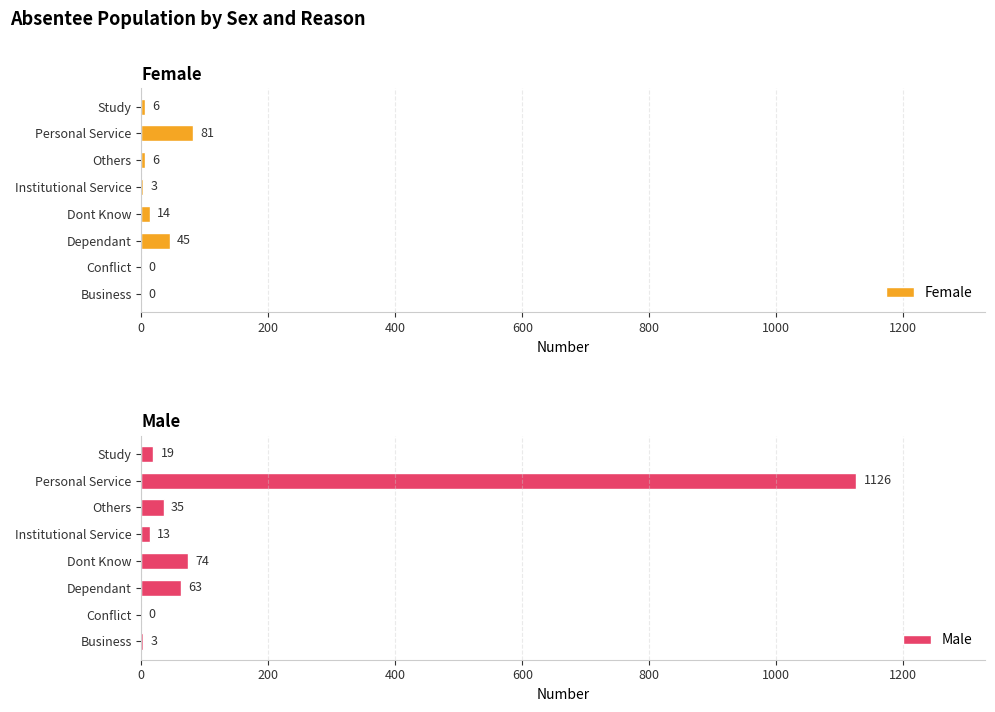

What is the difference between the second highest and minimum values in the Female series?

45